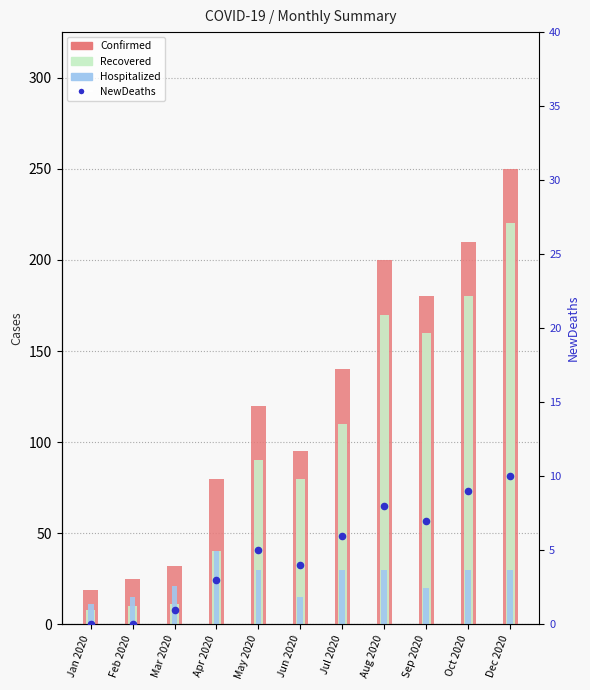

At how many categories does at least one series exceed 106?

6